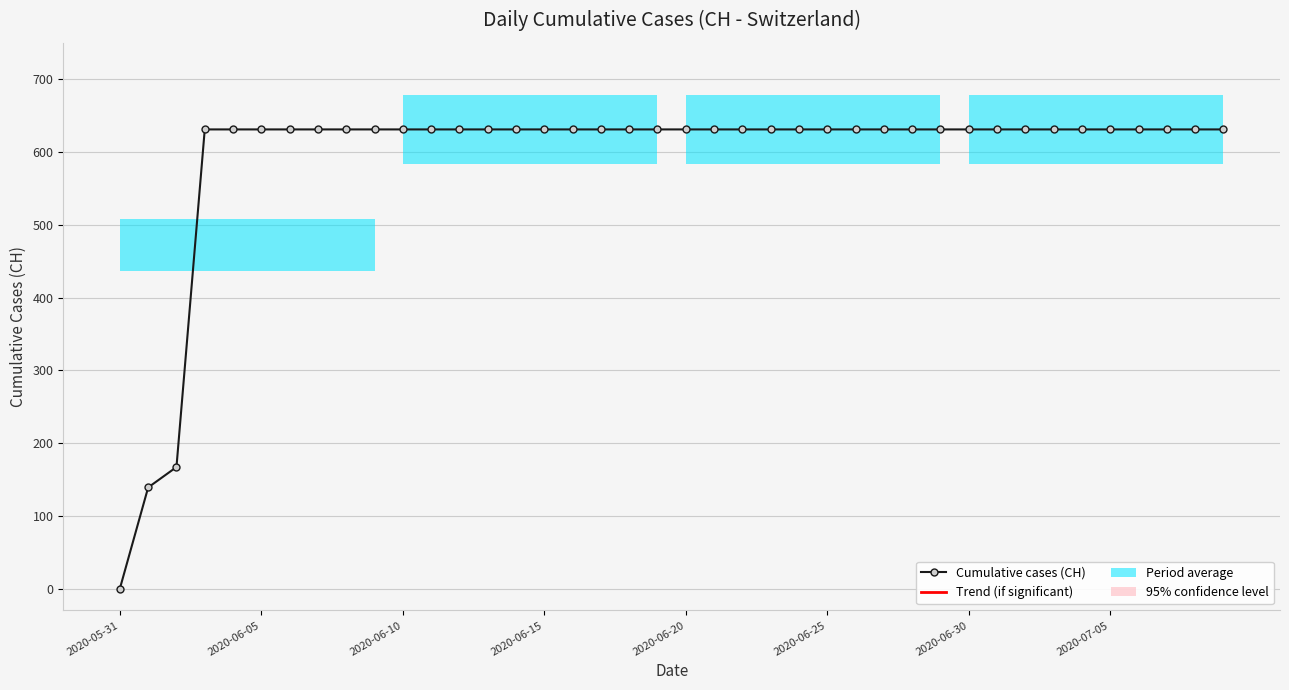

The chart shows a value of 842 at 12. True or false?

False